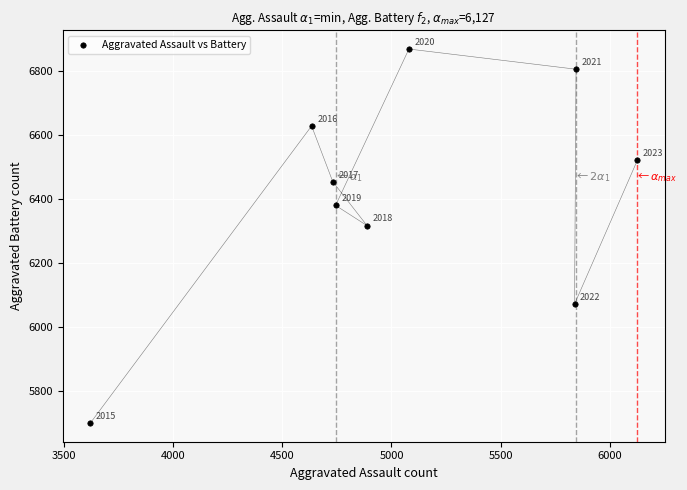

What Y value in the scatter plot is closest to 6284?

6317